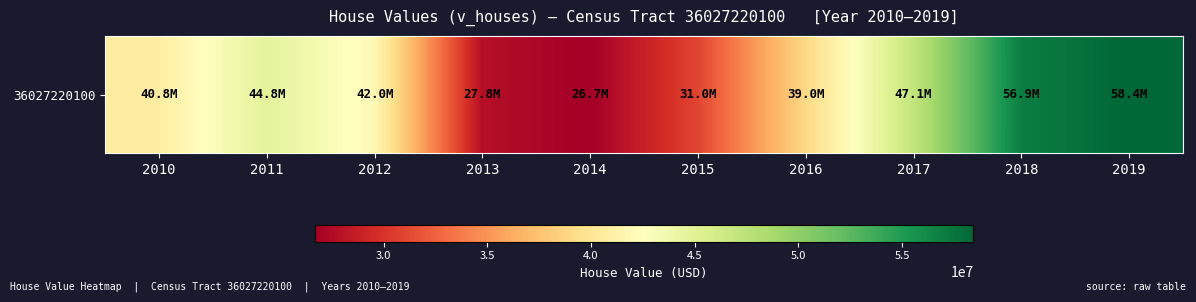

How many data points are less than 41983500?

5